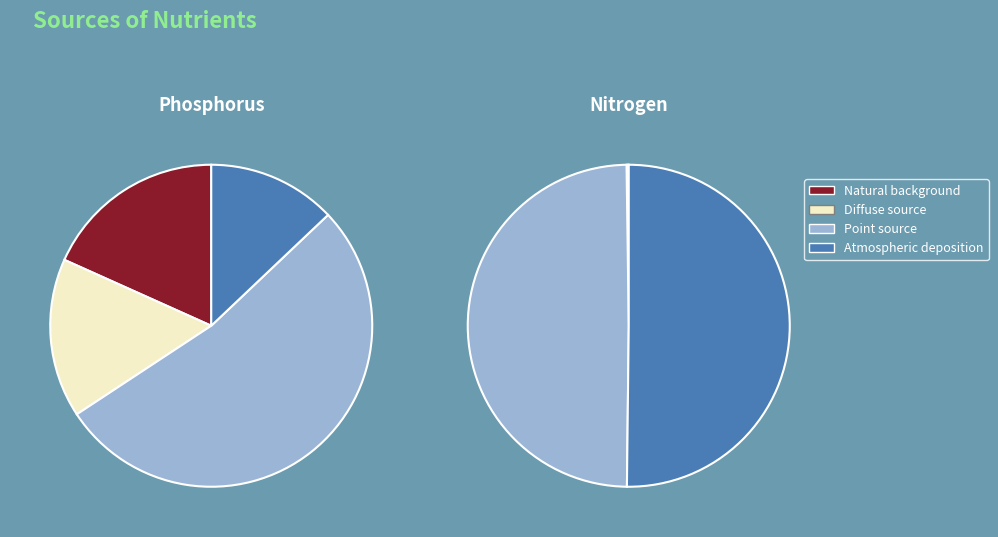

To the nearest percent, what is the difference between the largest and smallest slice percentages?

40%